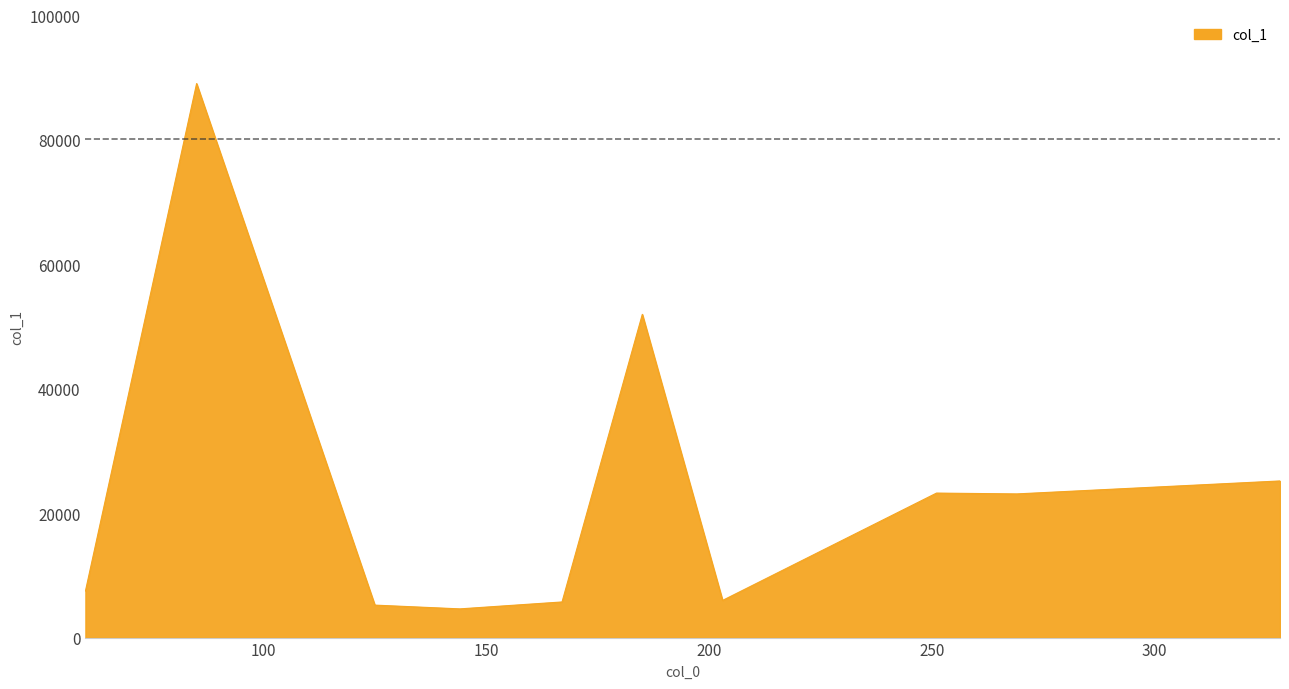

What is the difference between the maximum and minimum values?

84442.5